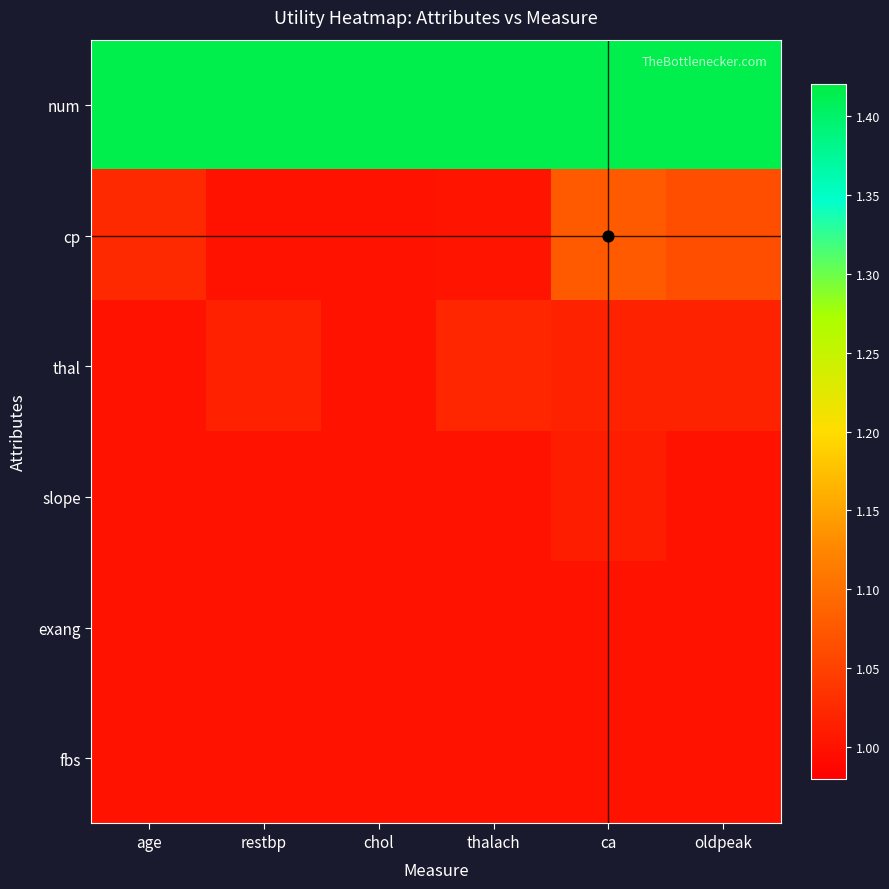

Count the number of data series in this chart.

6